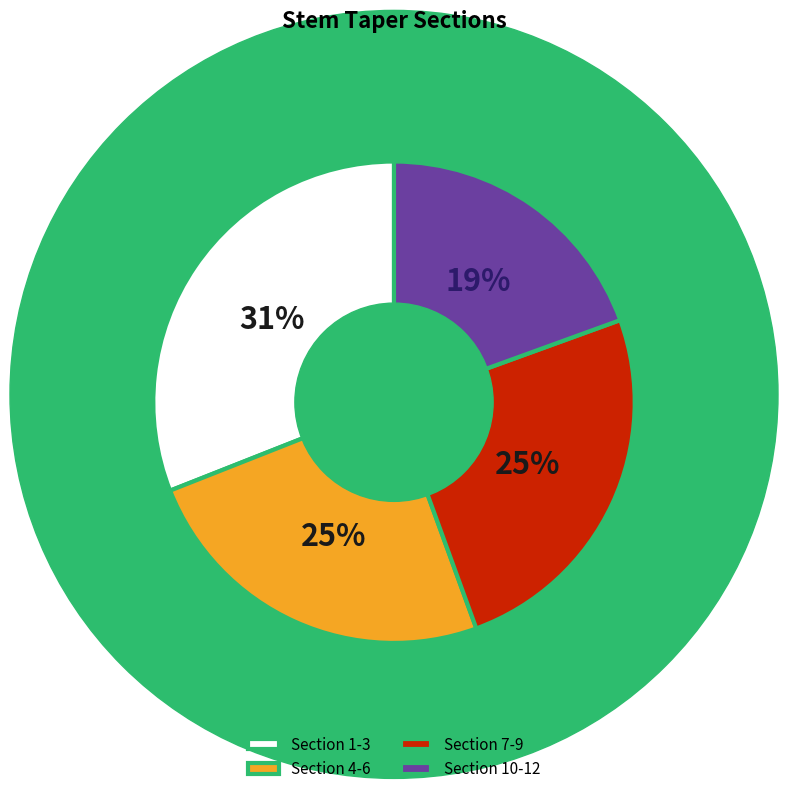

What is the largest slice in the pie chart?

Section 1-3